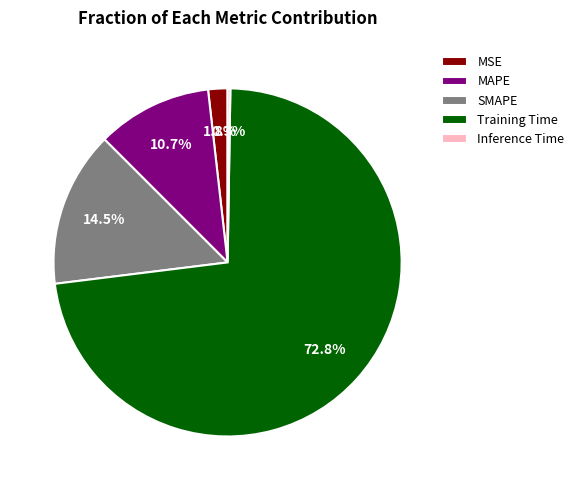

Which category has the biggest portion of the pie?

Training Time